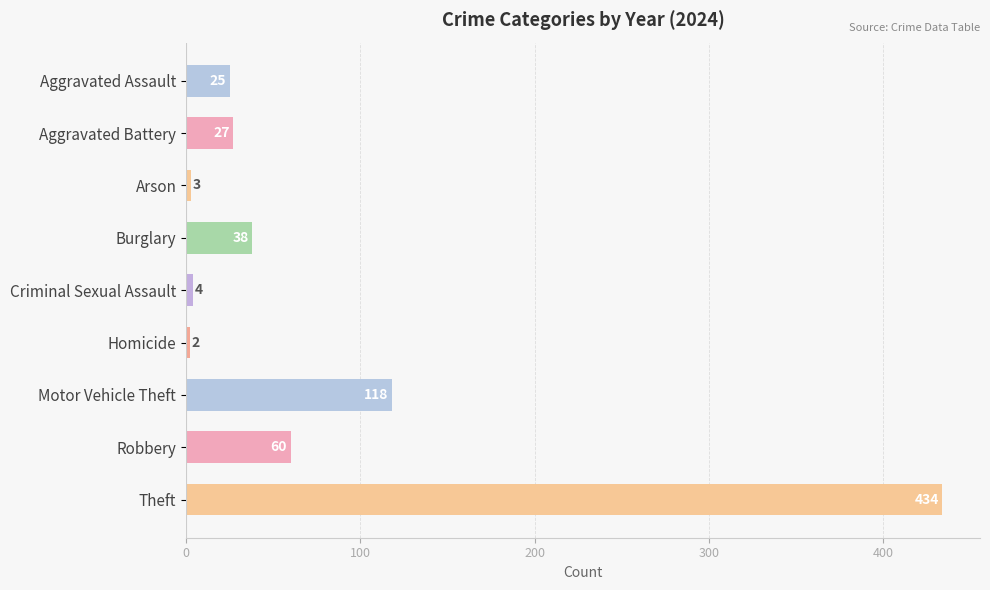

Where is the data nearest to the value 218?

Motor Vehicle Theft